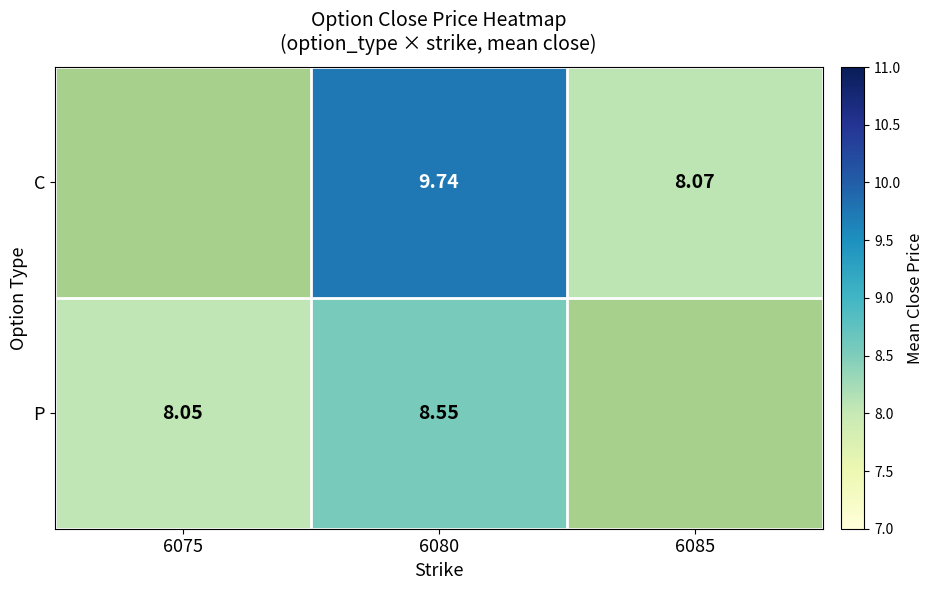

Between 6085 and 6075, which is larger?

6075